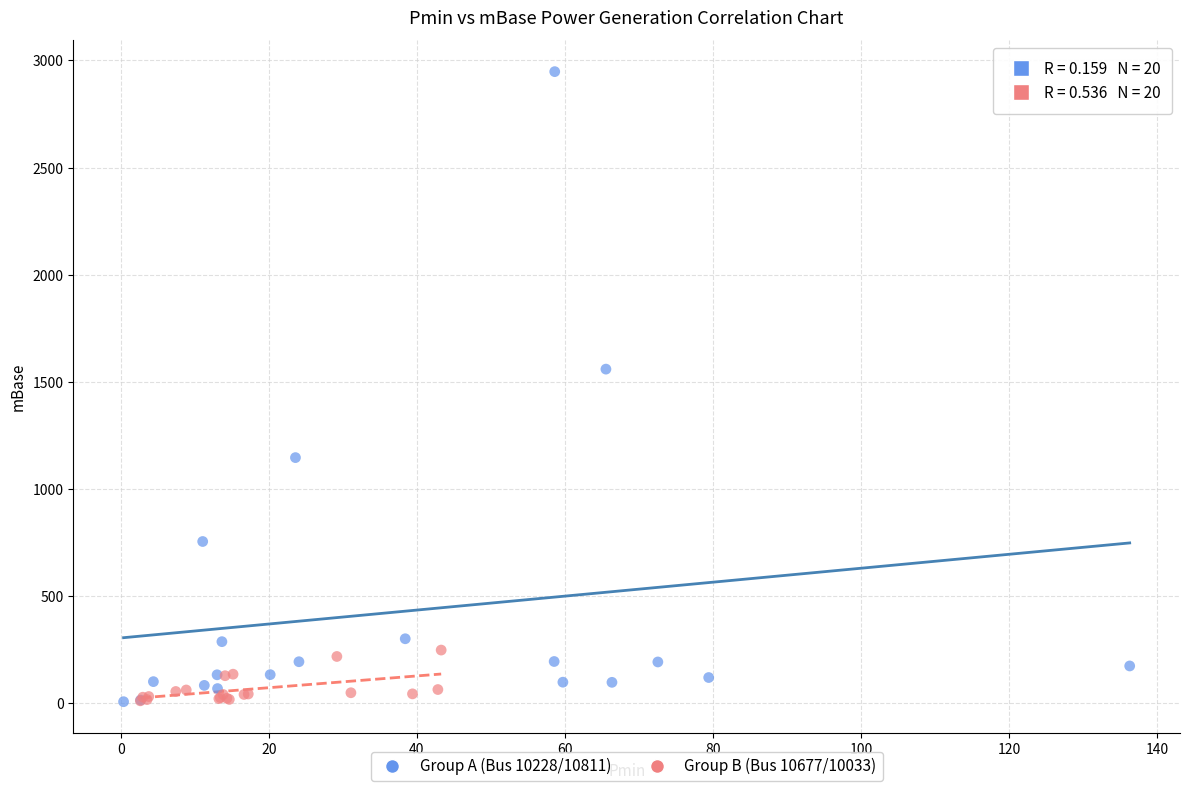

Which series reaches the maximum Y coordinate?

Group A (Bus 10228/10811)